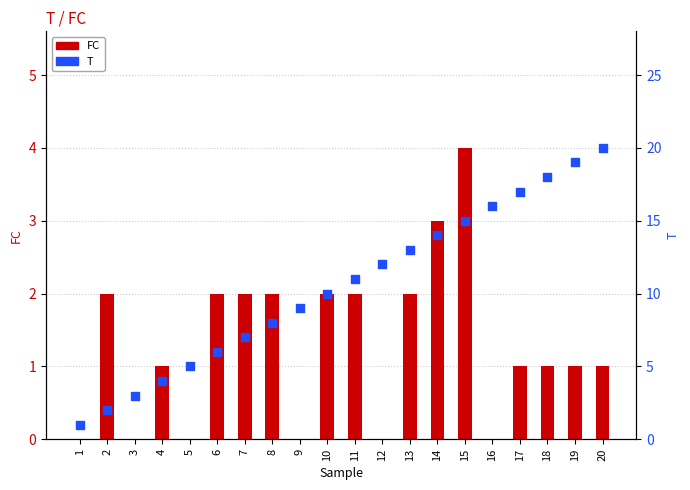

At how many categories does at least one series exceed 11?

9